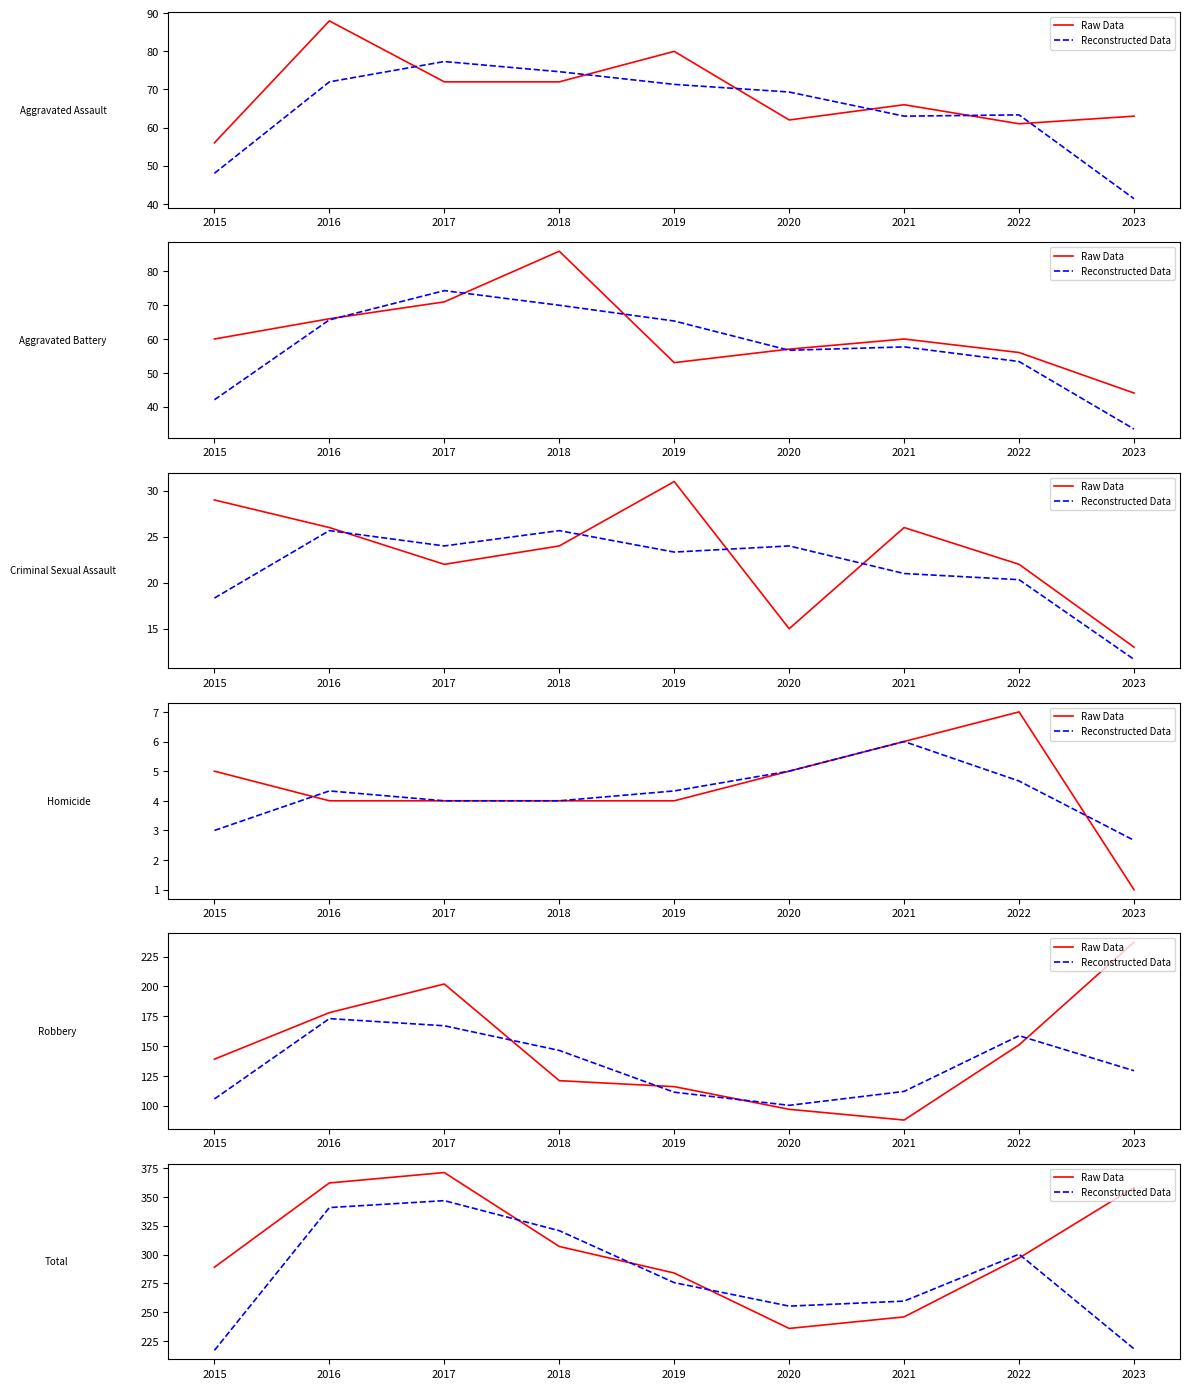

True or false: Raw Data and Reconstructed Data intersect in this chart.

True